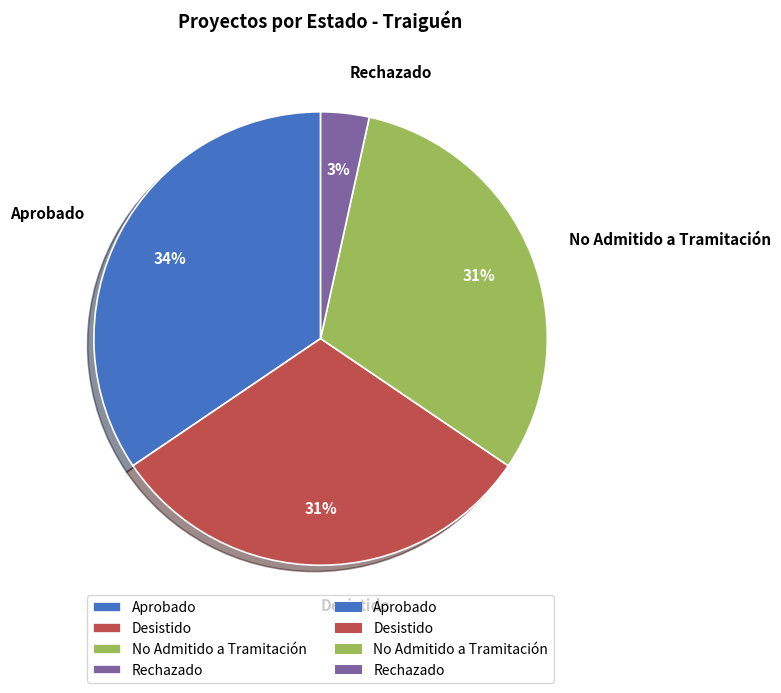

Does any single category account for the majority?

No